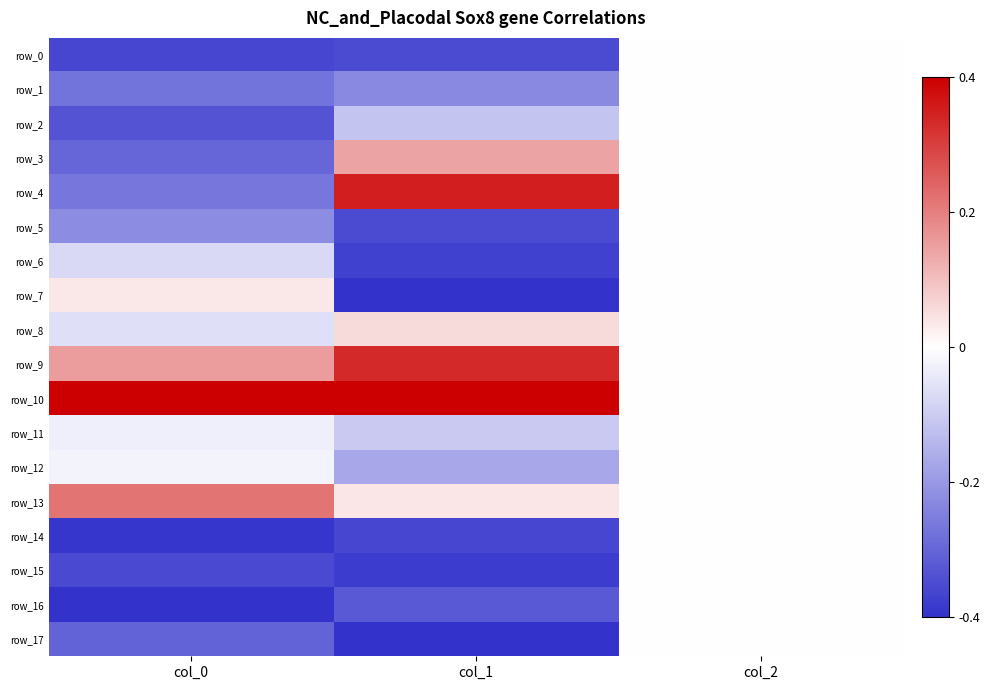

Which category has the lowest value across all series?

col_1